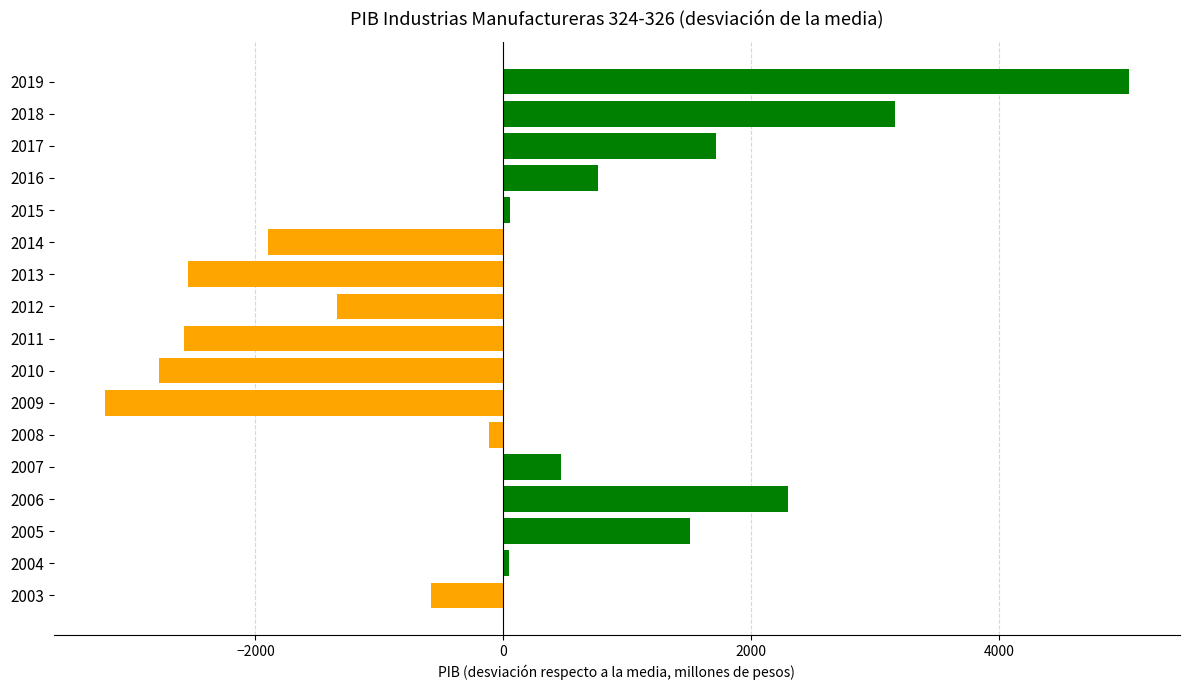

What is the difference between the second highest and second lowest values?

5936.6